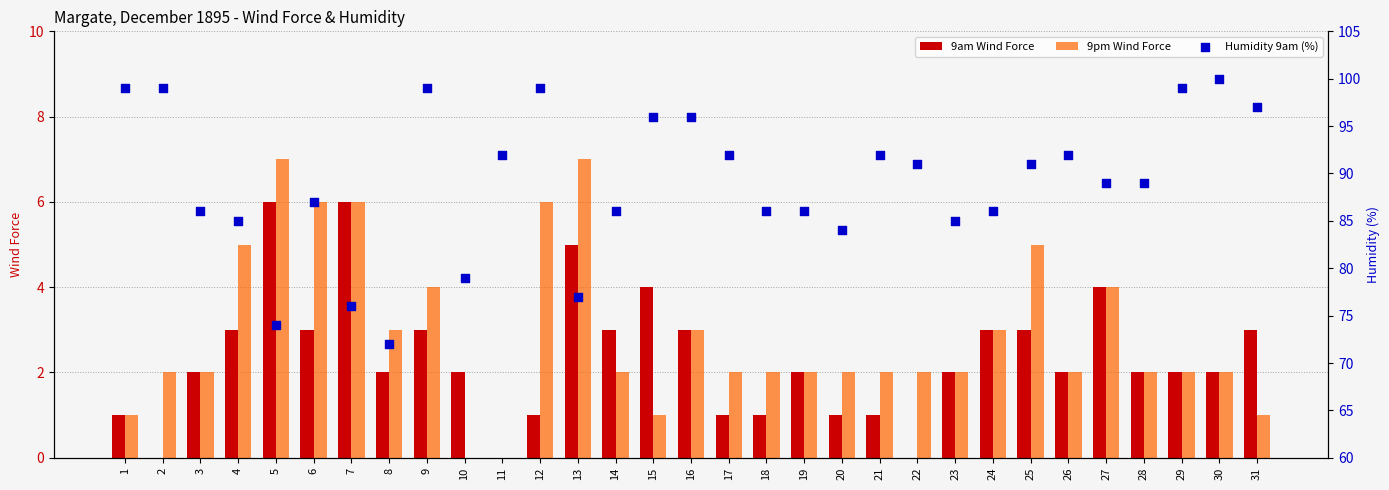

At which category is the sum across all series the highest?

9